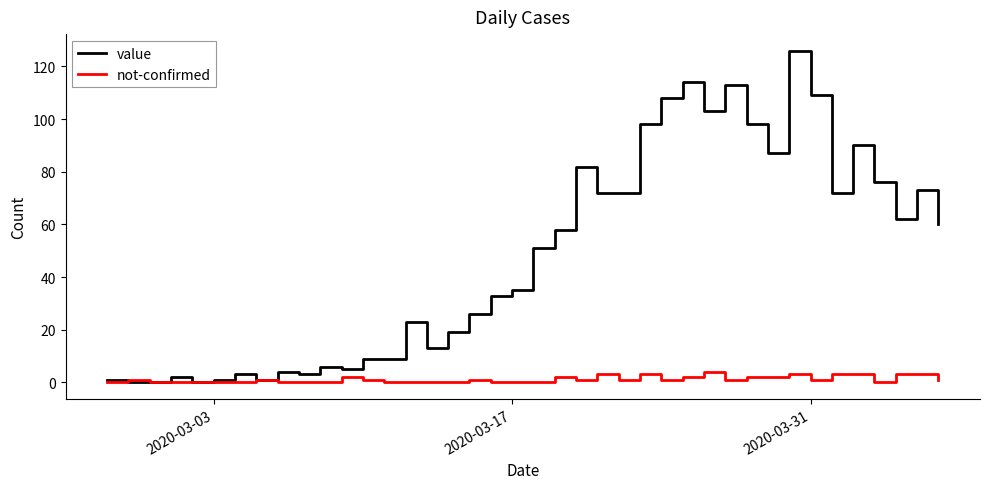

Which series has the largest total across all categories?

value